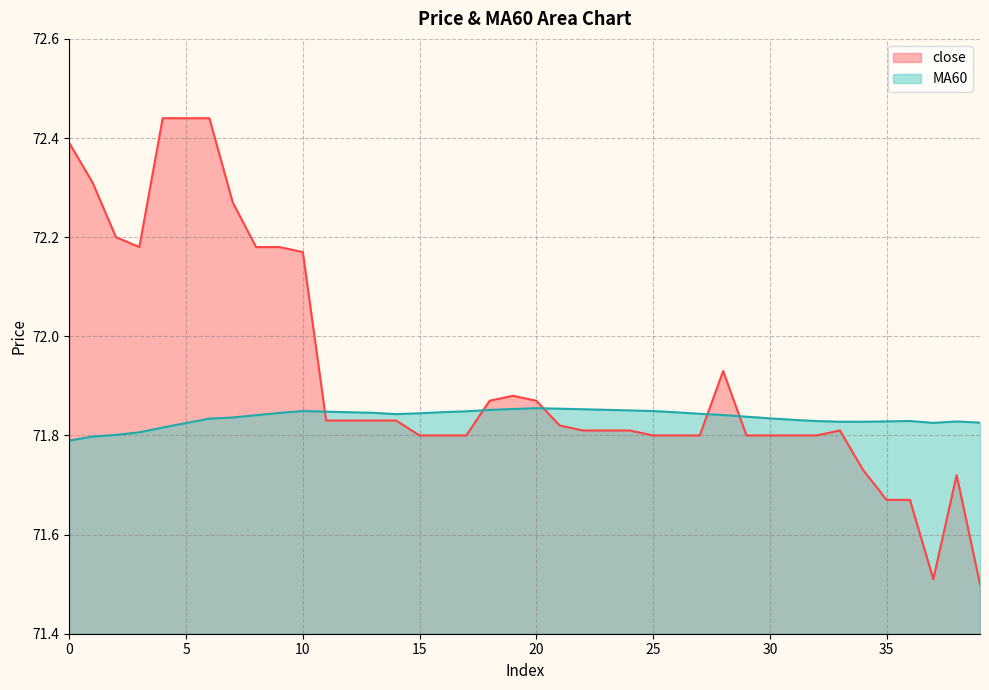

The close series shows 102.8 at 21. True or false?

False